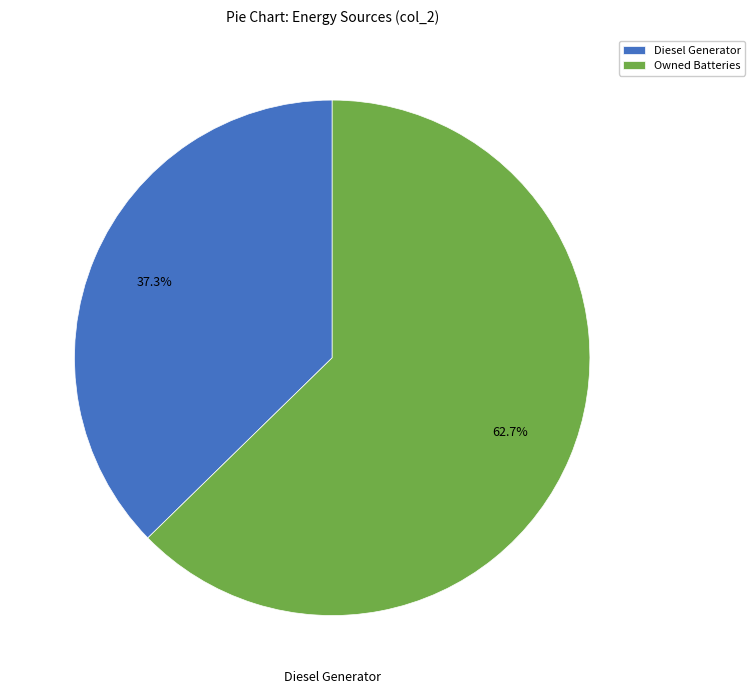

Does any single category account for the majority?

Yes